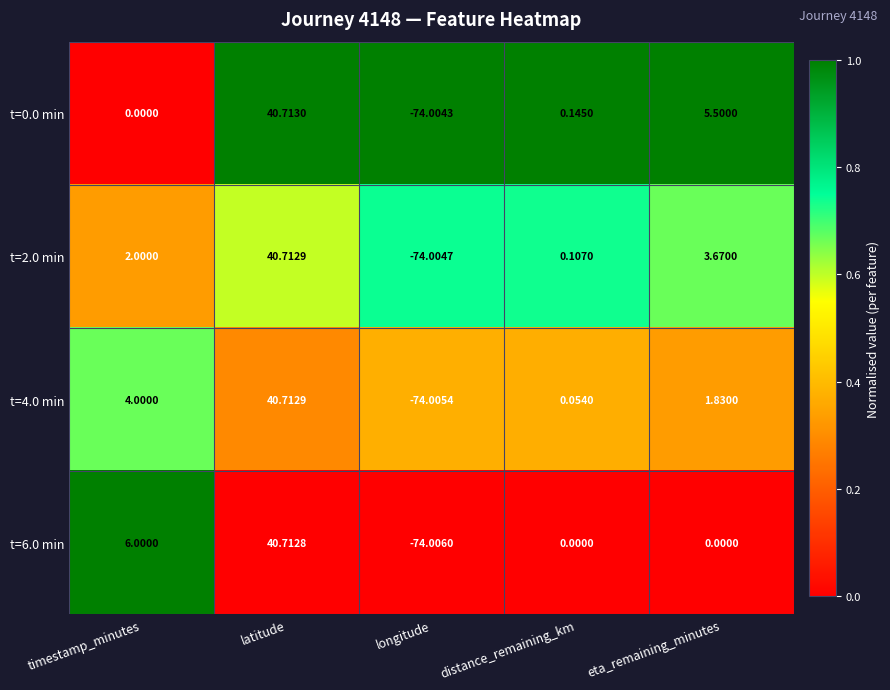

Which label corresponds to the largest value in the chart?

latitude